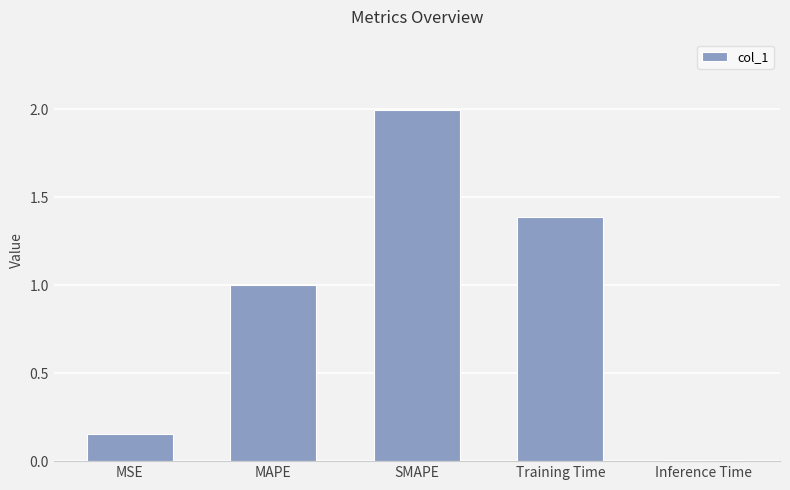

Which label corresponds to the largest value in the chart?

SMAPE